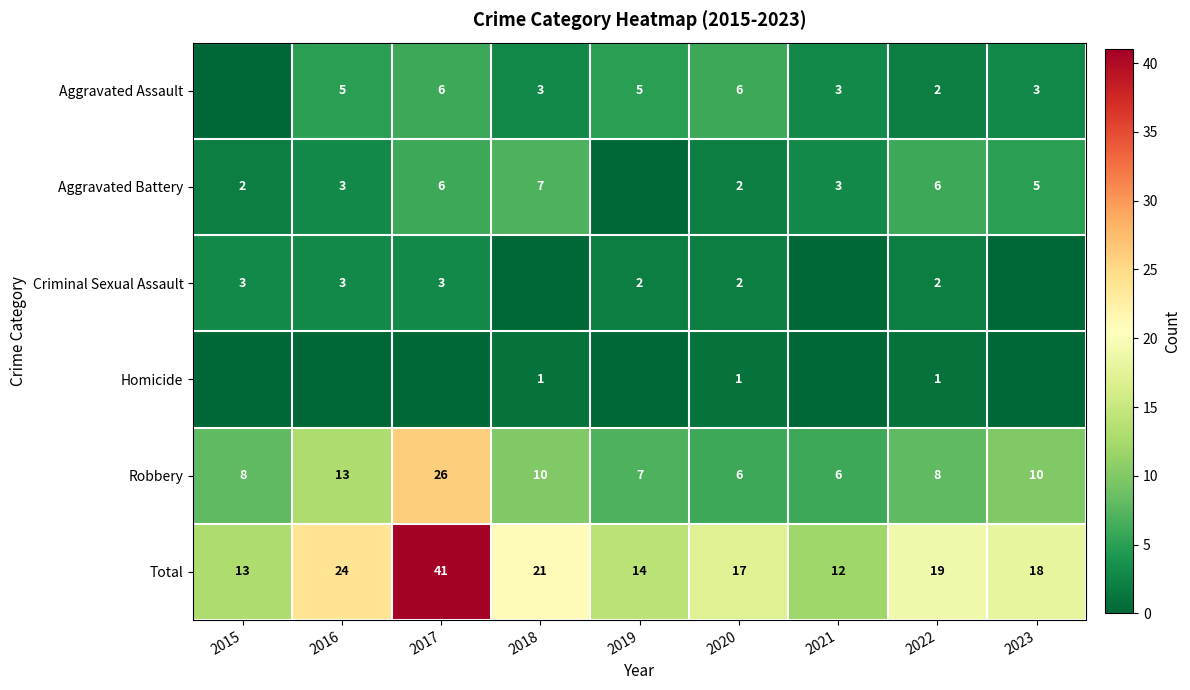

At which category does the chart reach its peak across all series?

2017